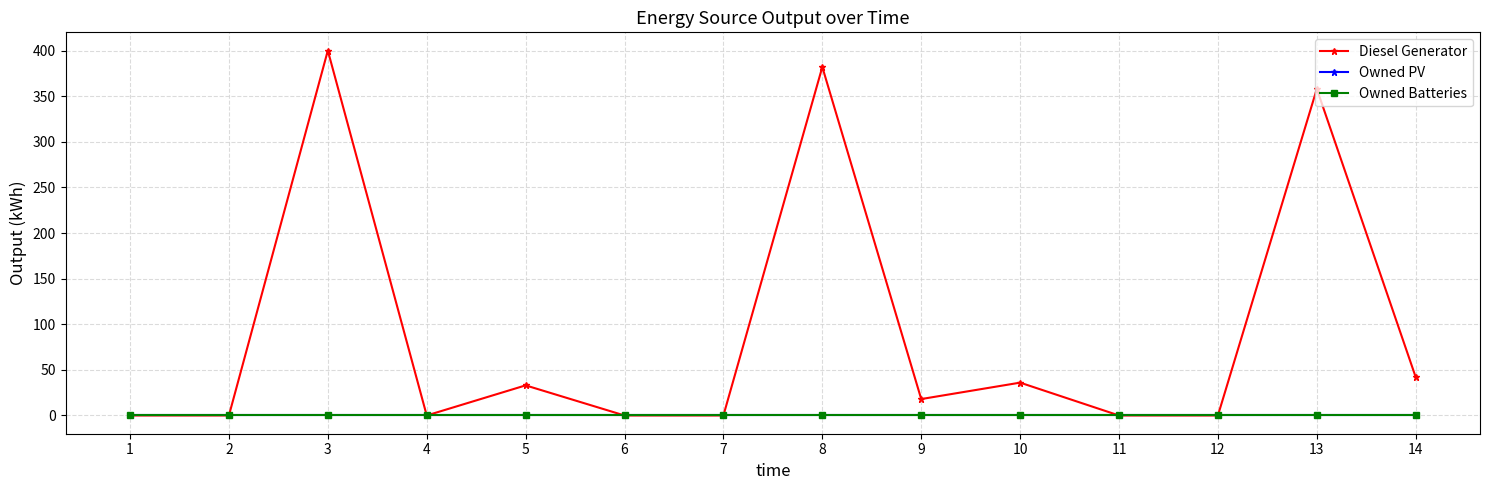

Does the chart have visible grid lines?

Yes